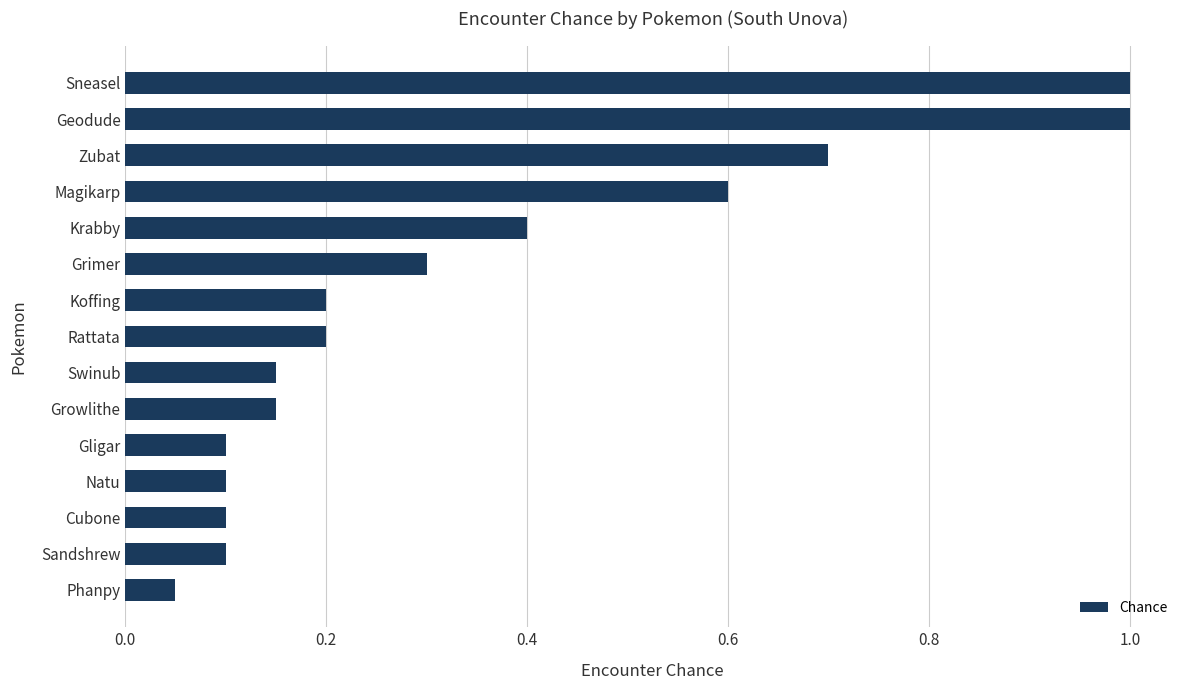

What is the difference between the maximum and second lowest values?

0.9